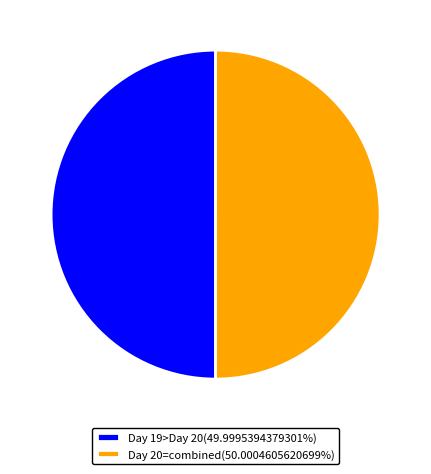

Approximately how many times larger is the value at Day 19>Day 20(49.9995394379301%) compared to Day 20=combined(50.0004605620699%)?

1.0